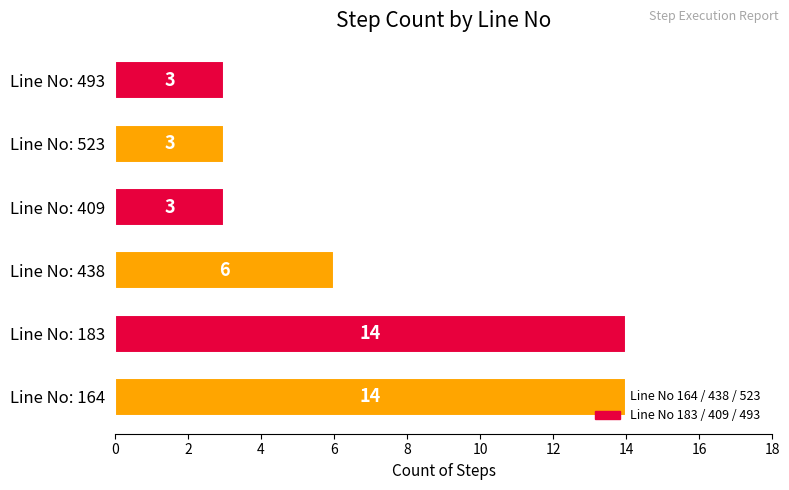

What value does the data have at Line No: 438?

6